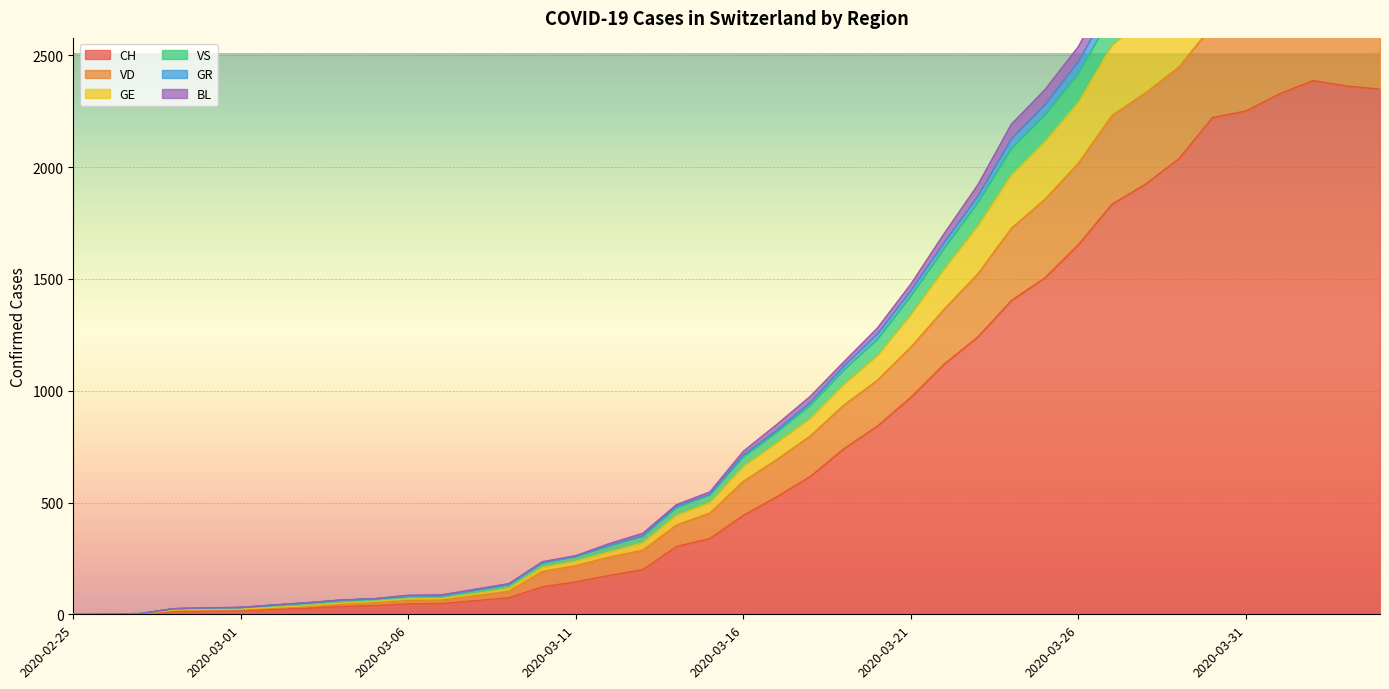

What is the label of the 5th point from the right?

2020-03-31